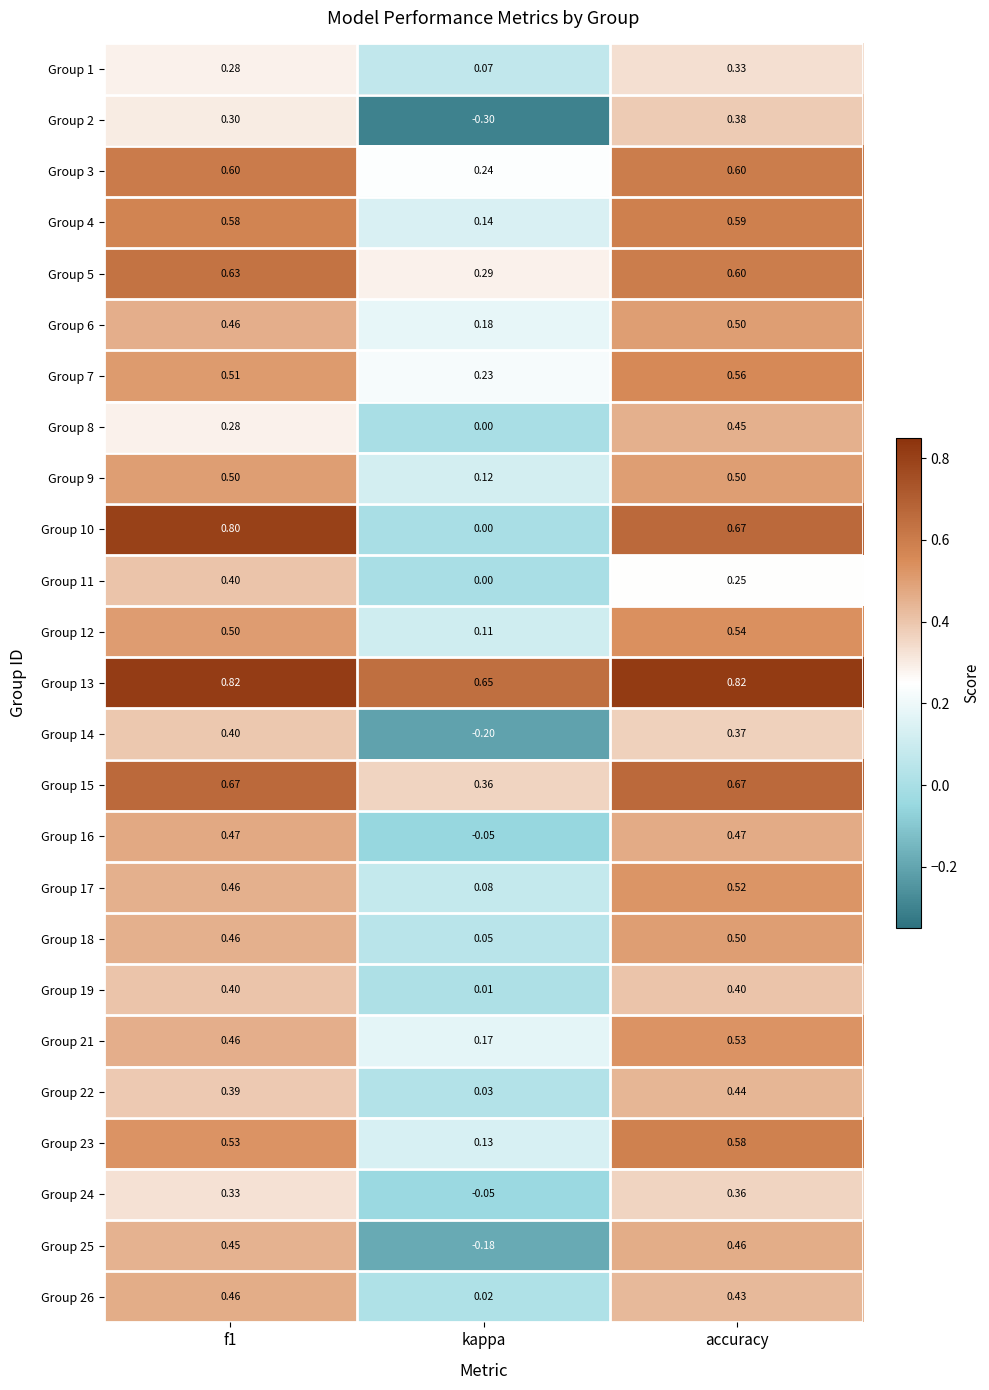

Is the value of Group 7 at accuracy greater than the value of Group 26 at f1?

Yes